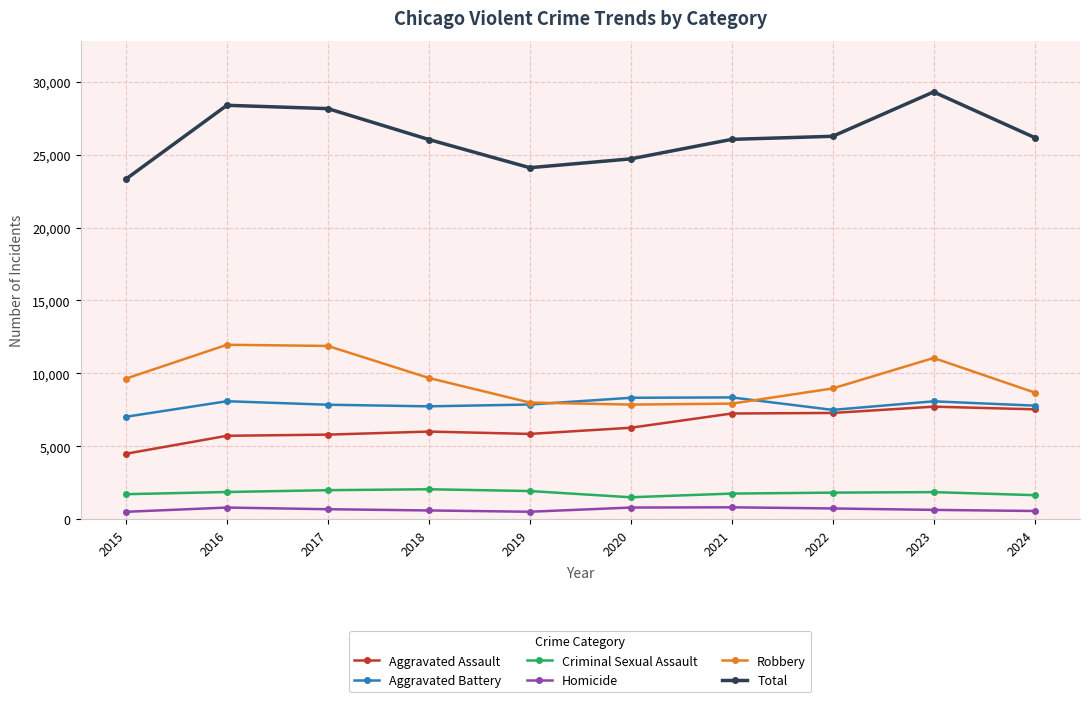

Is it true that Robbery equals 7920 at 2021?

True